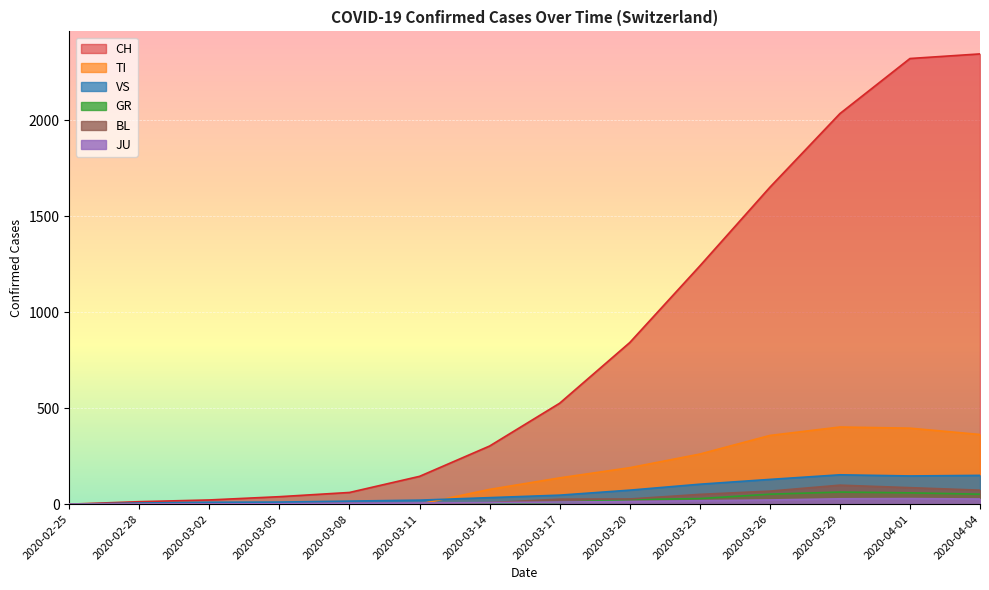

Which series ends up on top after the final intersection of JU and TI?

TI